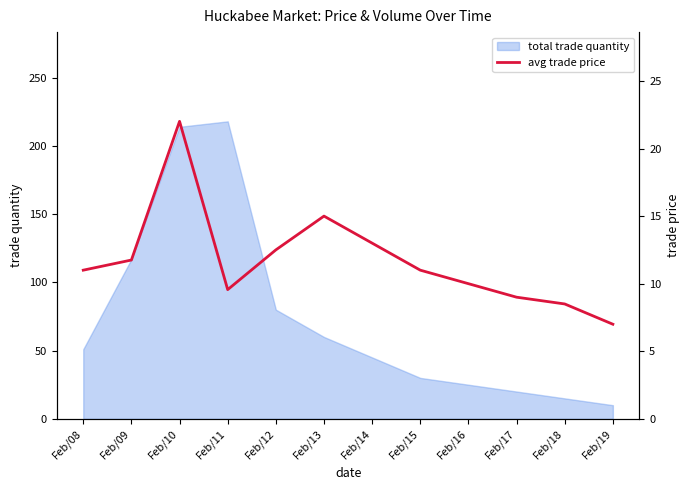

Does the chart display data point markers on the line(s)?

No